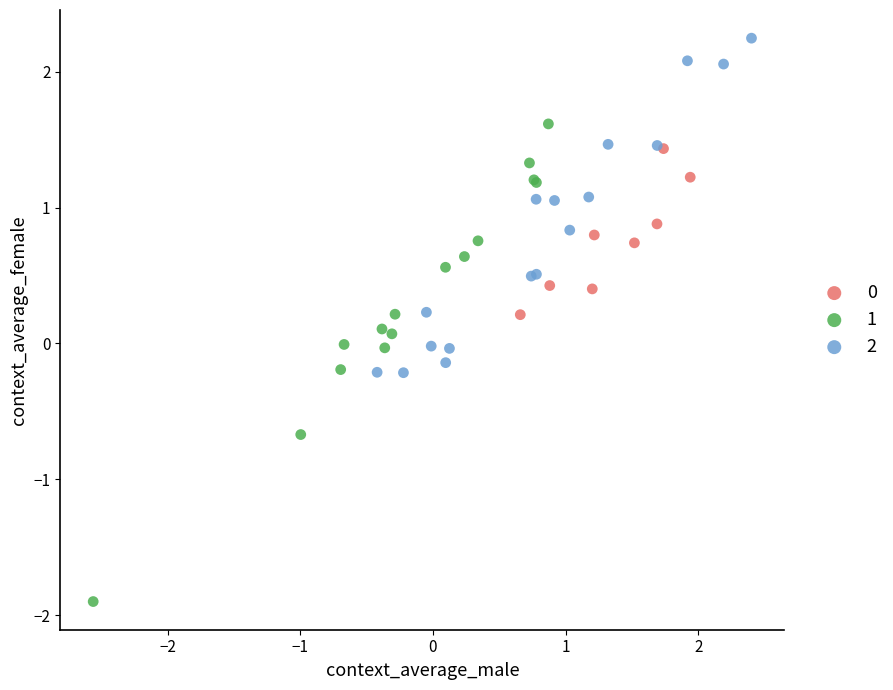

Which series has the largest Y range (max minus min)?

1